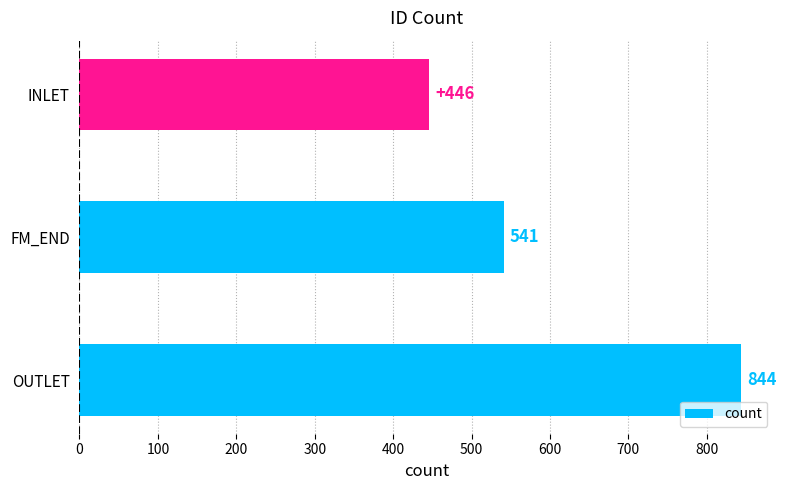

What is the difference between the maximum and second lowest values?

303